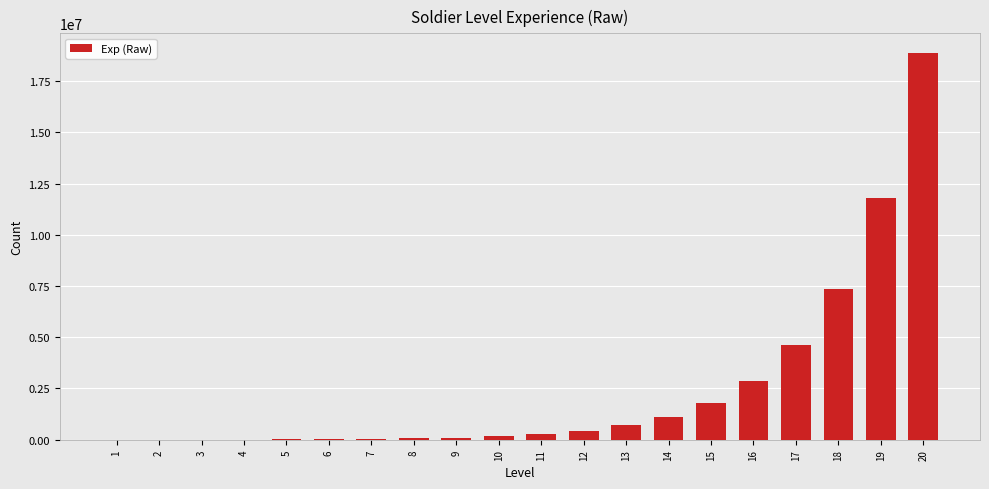

What is the sum of all values?

50308234